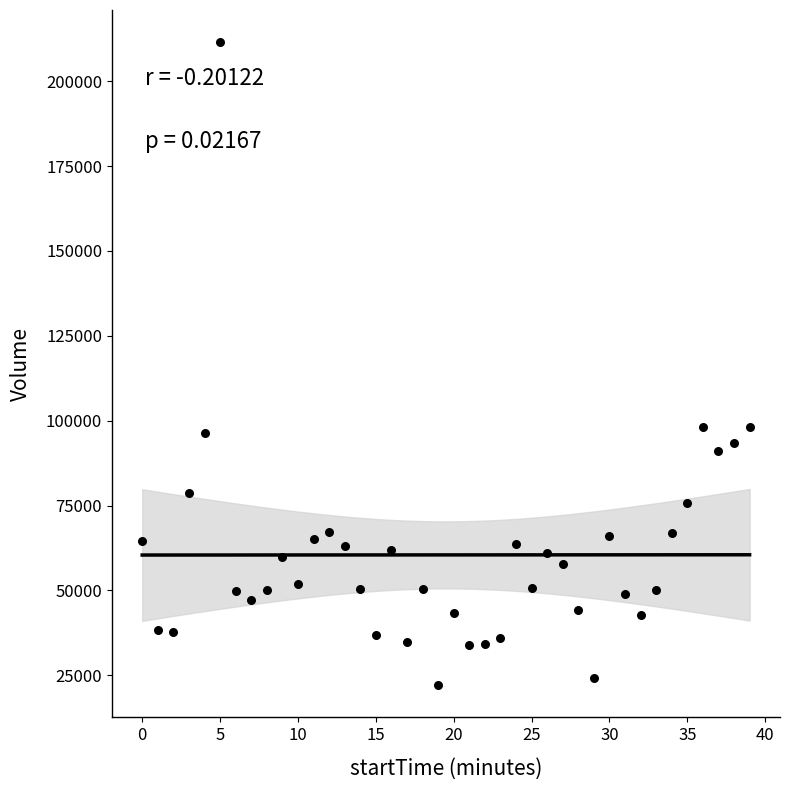

What is the range of Y values (max minus min)?

189469